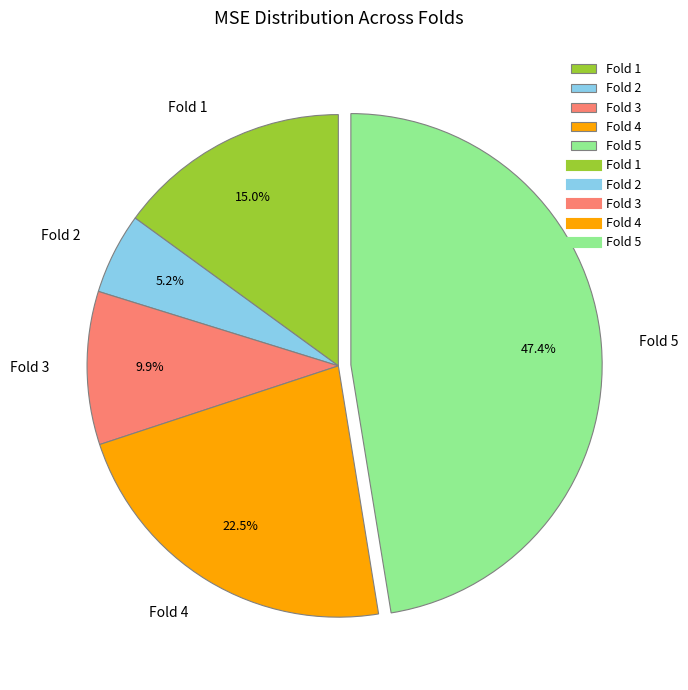

Is there any slice that represents more than half of the pie?

No